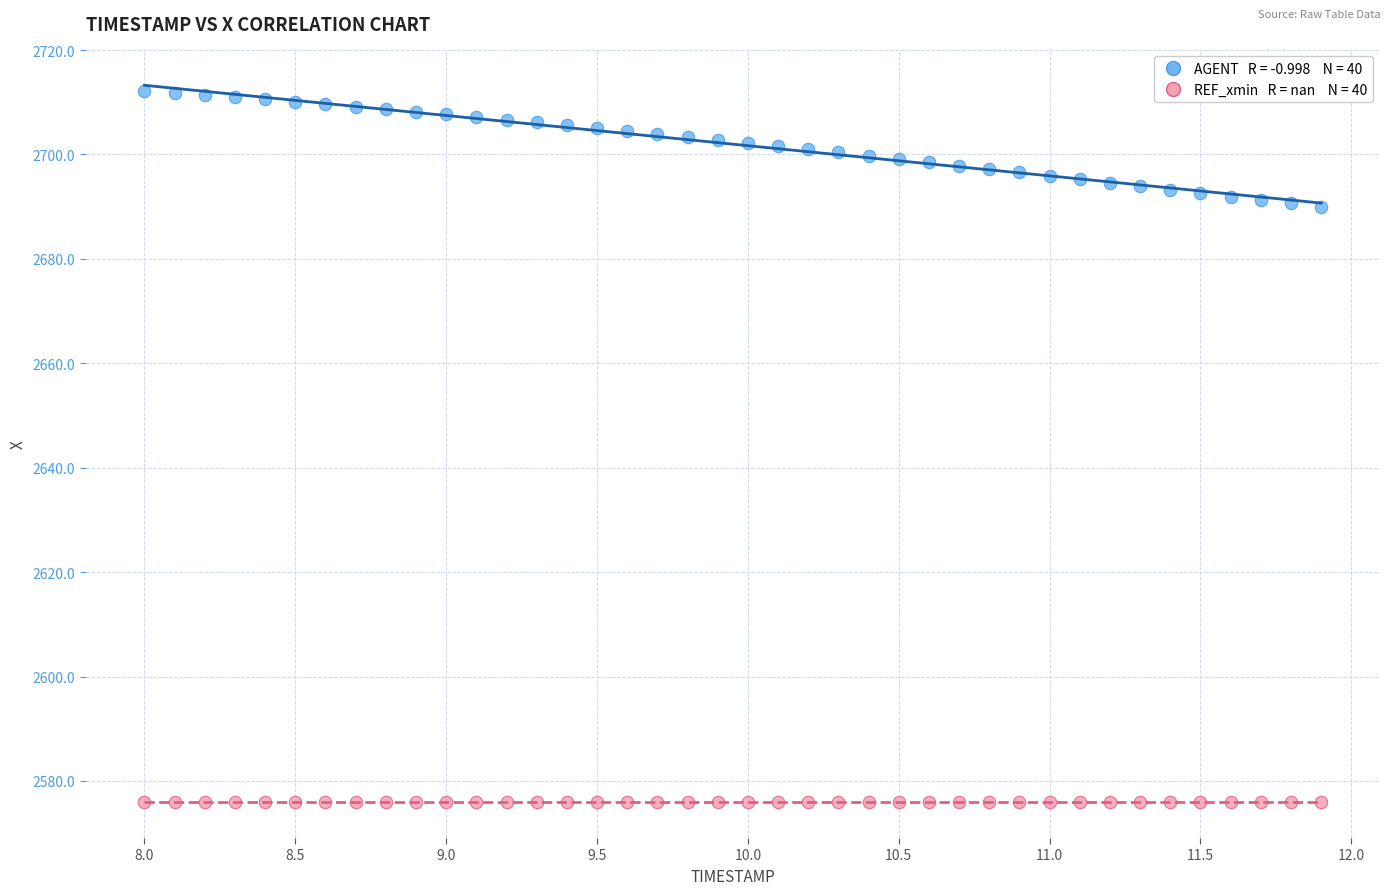

How many points are shown in the scatter plot?

80